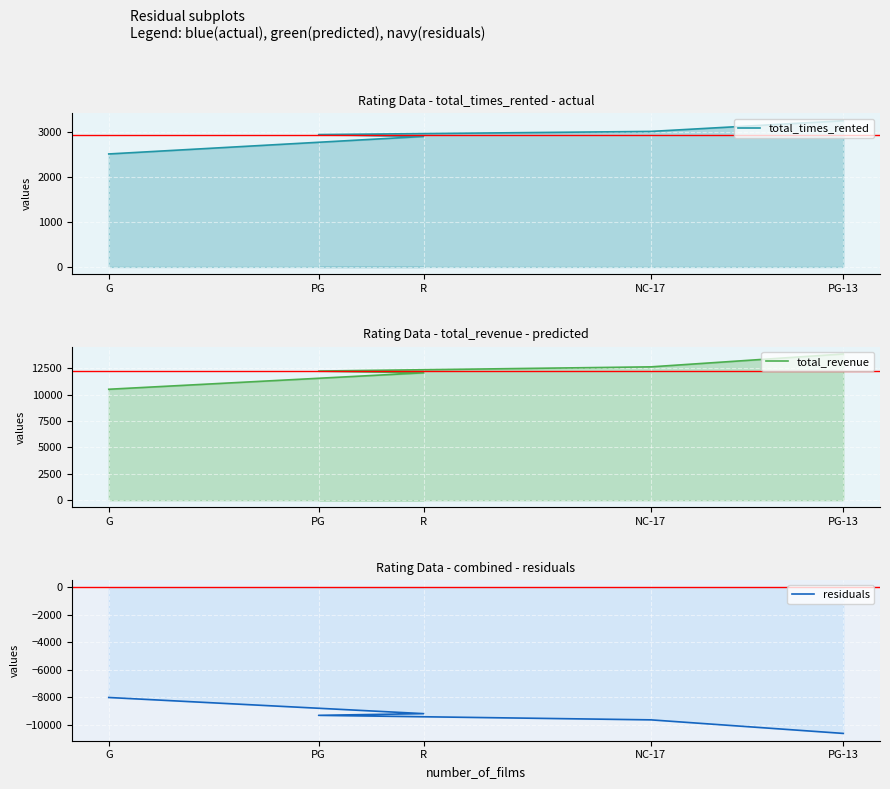

What is the highest value of the total_revenue series?

13856